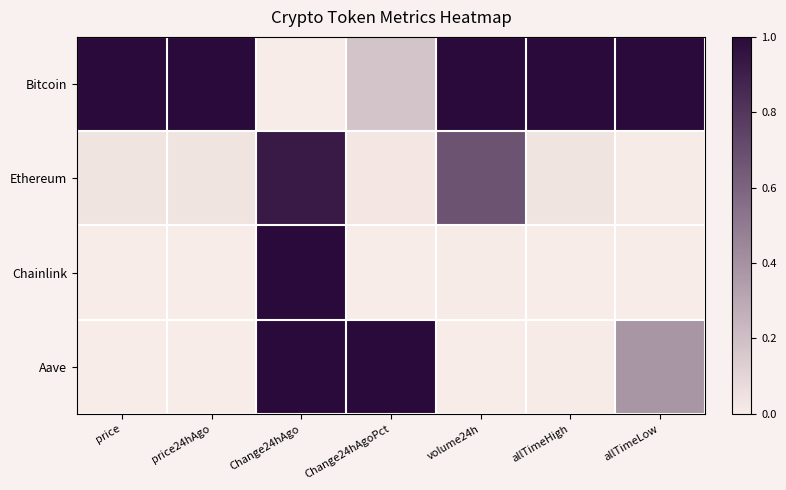

Which series changed the most between price and Change24hAgoPct?

Aave